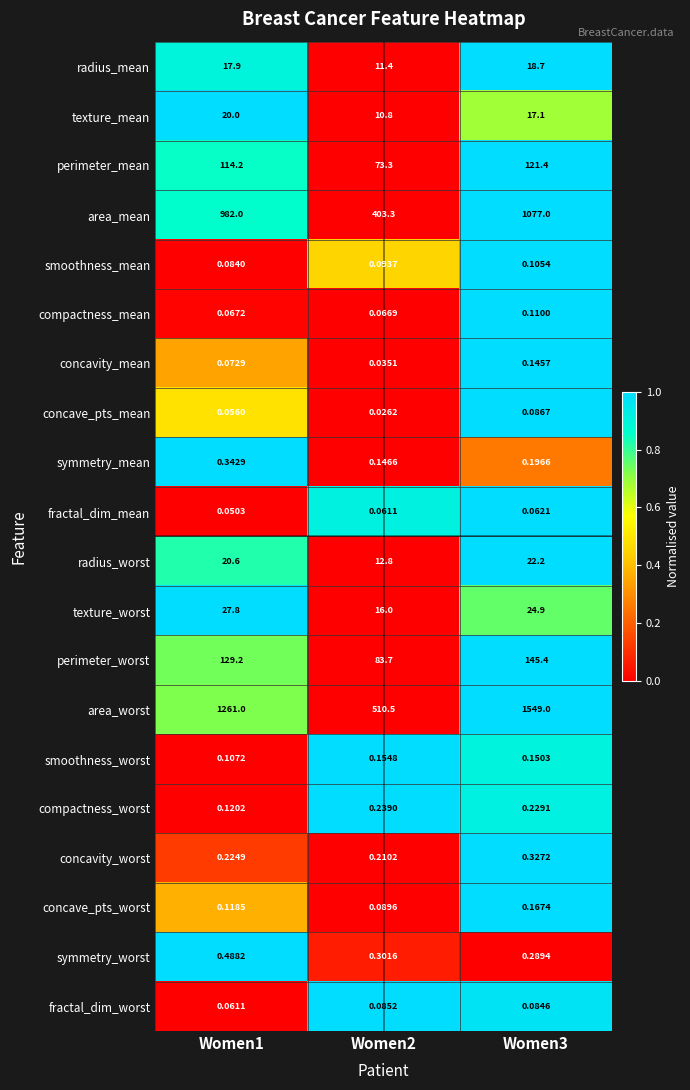

Rank the series at Women2 from highest to lowest value.

area_worst, area_mean, perimeter_worst, perimeter_mean, texture_worst, radius_worst, radius_mean, texture_mean, symmetry_worst, compactness_worst, concavity_worst, smoothness_worst, symmetry_mean, smoothness_mean, concave_pts_worst, fractal_dim_worst, compactness_mean, fractal_dim_mean, concavity_mean, concave_pts_mean